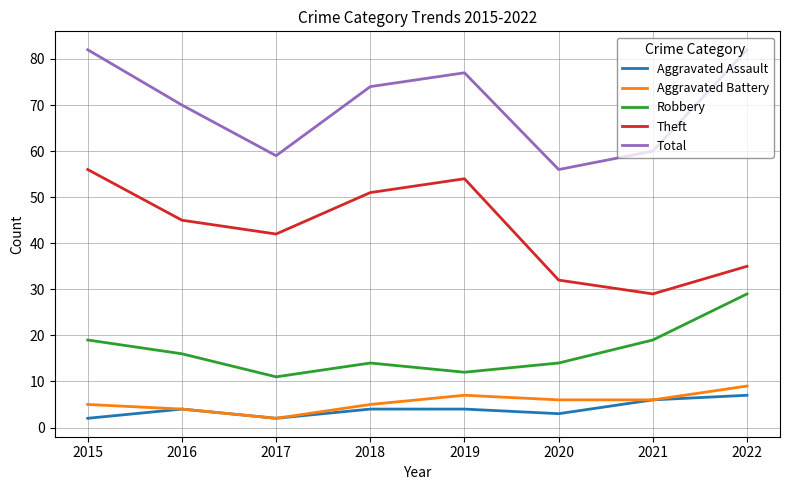

Reading left to right, extract all data points from this chart.

Aggravated Assault: 2015=2	2016=4	2017=2	2018=4	2019=4	2020=3	2021=6	2022=7
Aggravated Battery: 2015=5	2016=4	2017=2	2018=5	2019=7	2020=6	2021=6	2022=9
Robbery: 2015=19	2016=16	2017=11	2018=14	2019=12	2020=14	2021=19	2022=29
Theft: 2015=56	2016=45	2017=42	2018=51	2019=54	2020=32	2021=29	2022=35
Total: 2015=82	2016=70	2017=59	2018=74	2019=77	2020=56	2021=60	2022=82